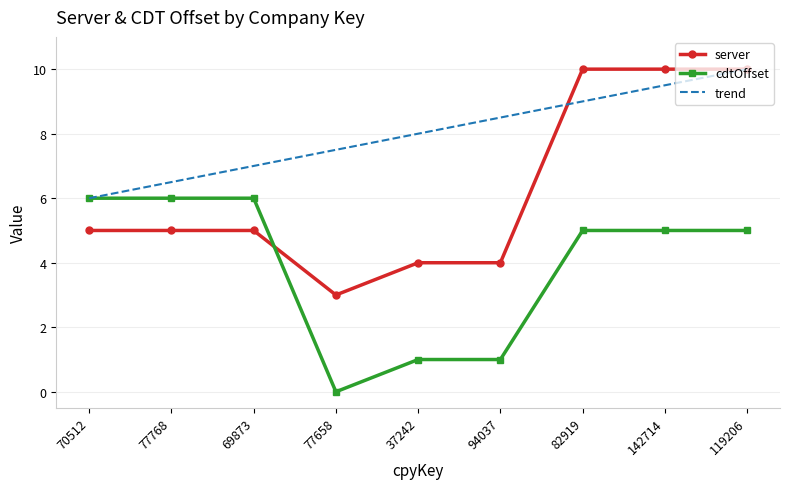

Is it true that server equals 6.7 at 77768?

False